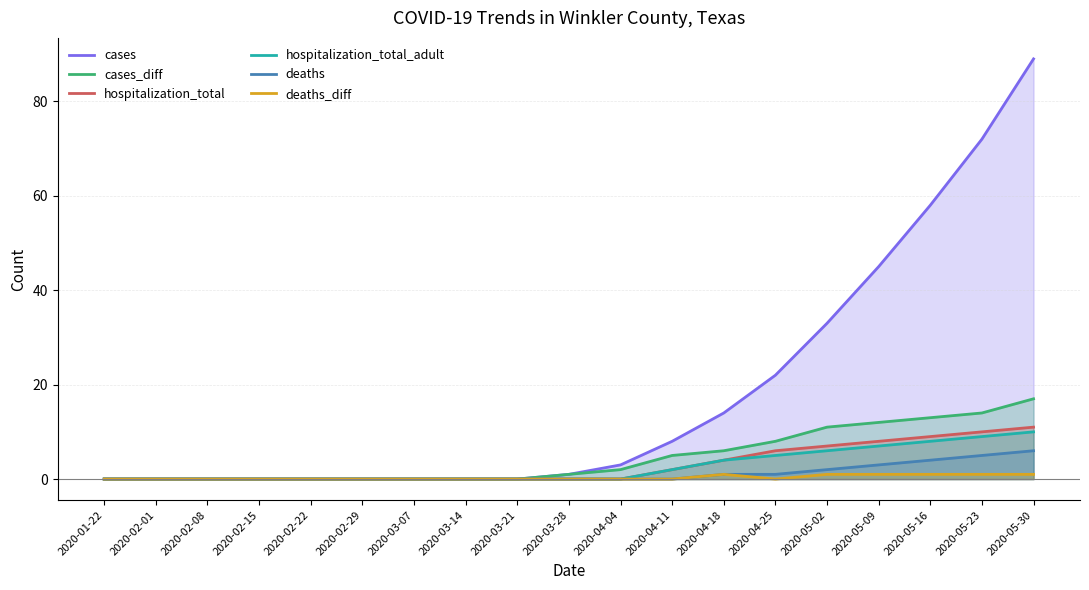

Which category has the lowest value across all series?

2020-01-22